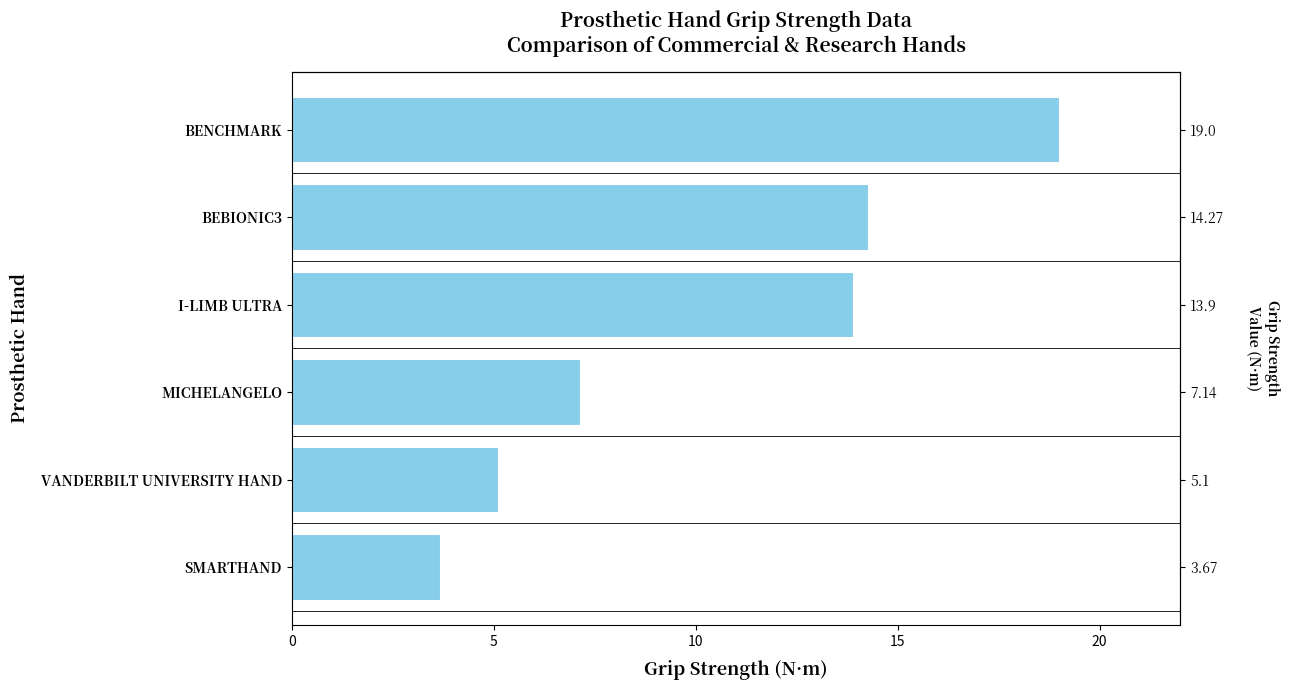

What is the change in value from SMARTHAND to BEBIONIC3?

+10.6